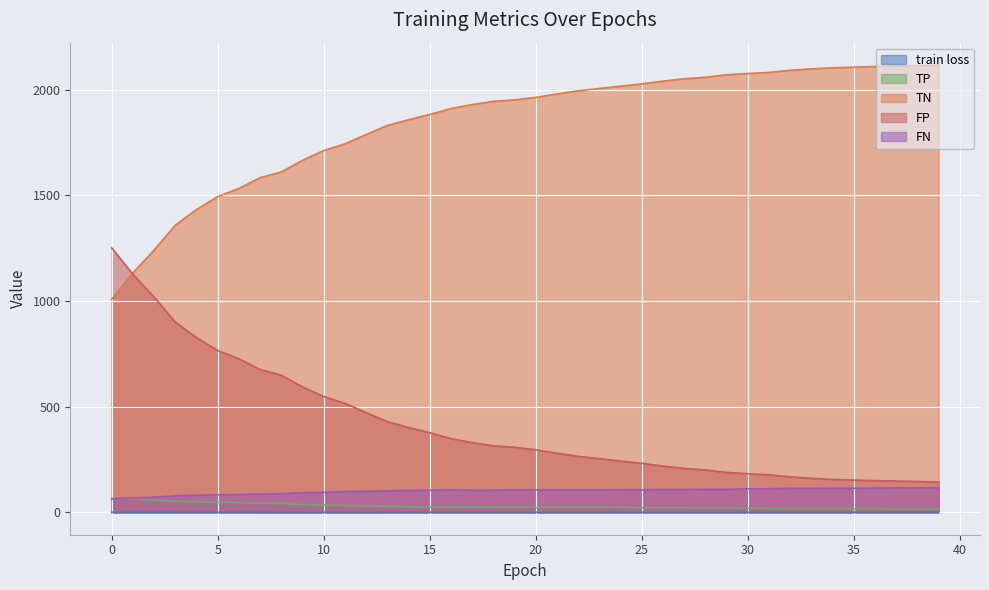

What is the spread (max minus min) of values at 29?

2070.4